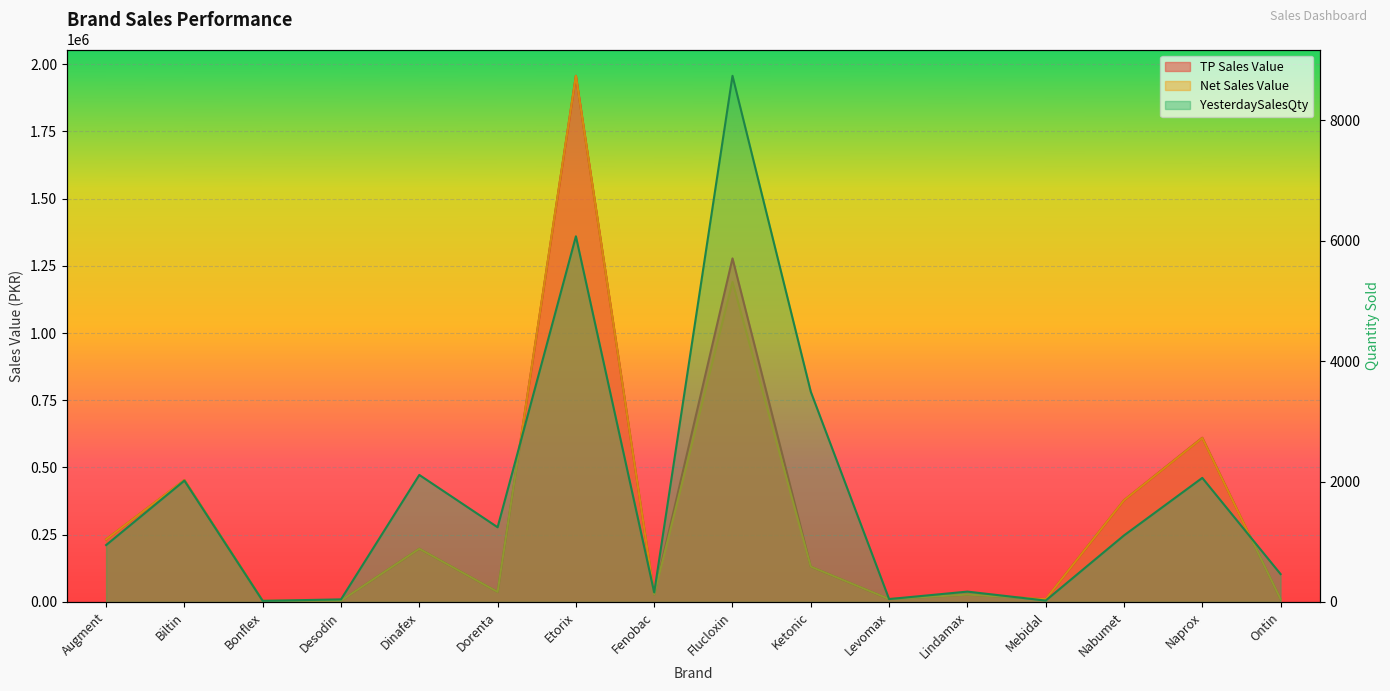

At how many categories does at least one series exceed 338282?

5